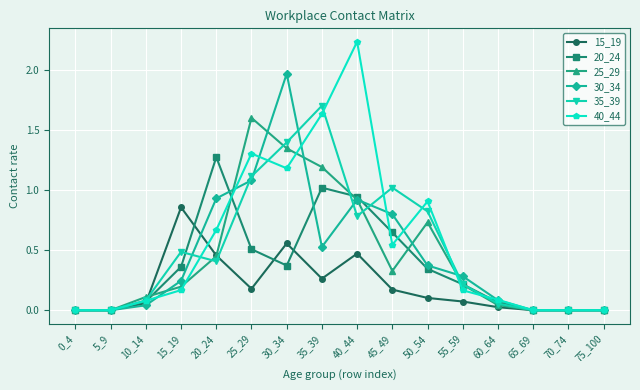

Which label corresponds to the largest value in the chart?

40_44